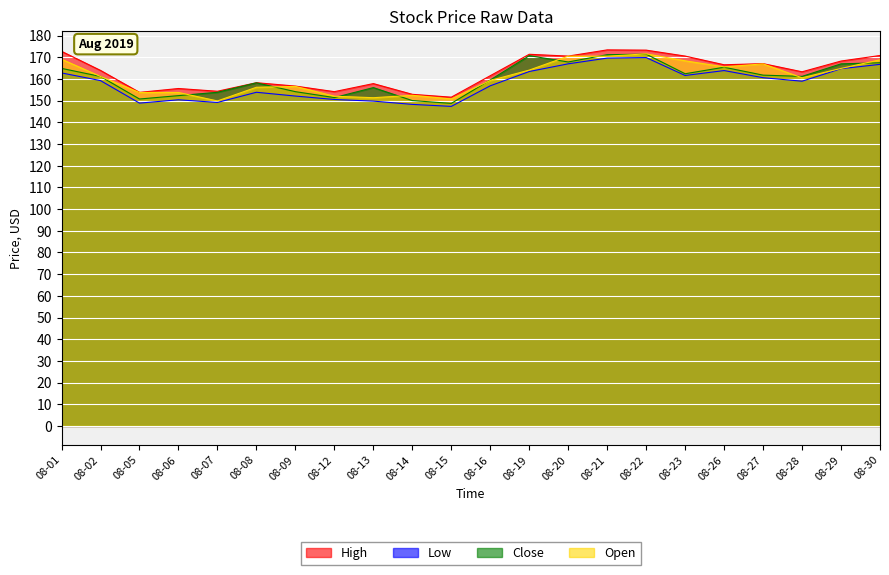

At which label does Open first exceed 161?

08-01